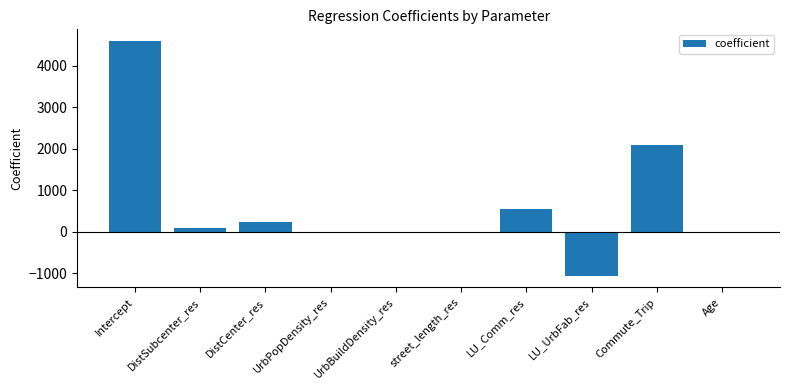

Which has a higher value, LU_UrbFab_res or Intercept?

Intercept